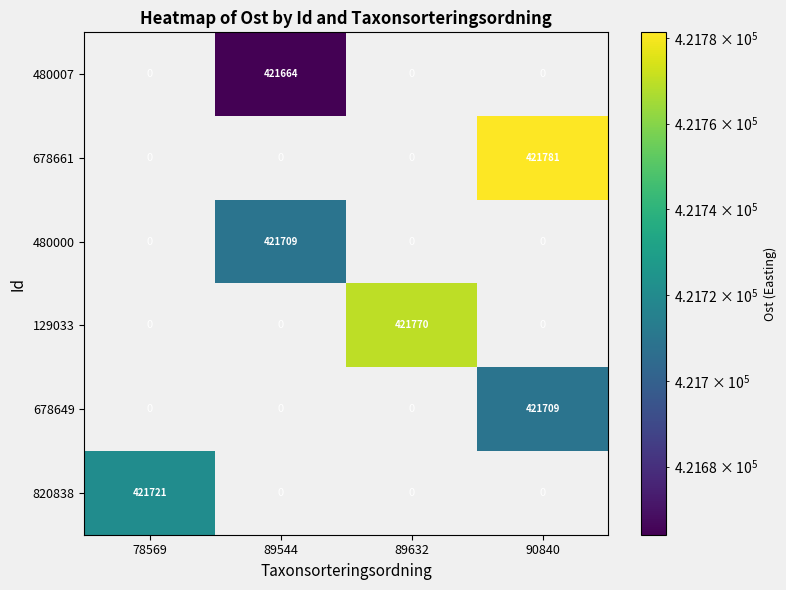

True or false: 820838 has a value of 560059 at 78569.

False